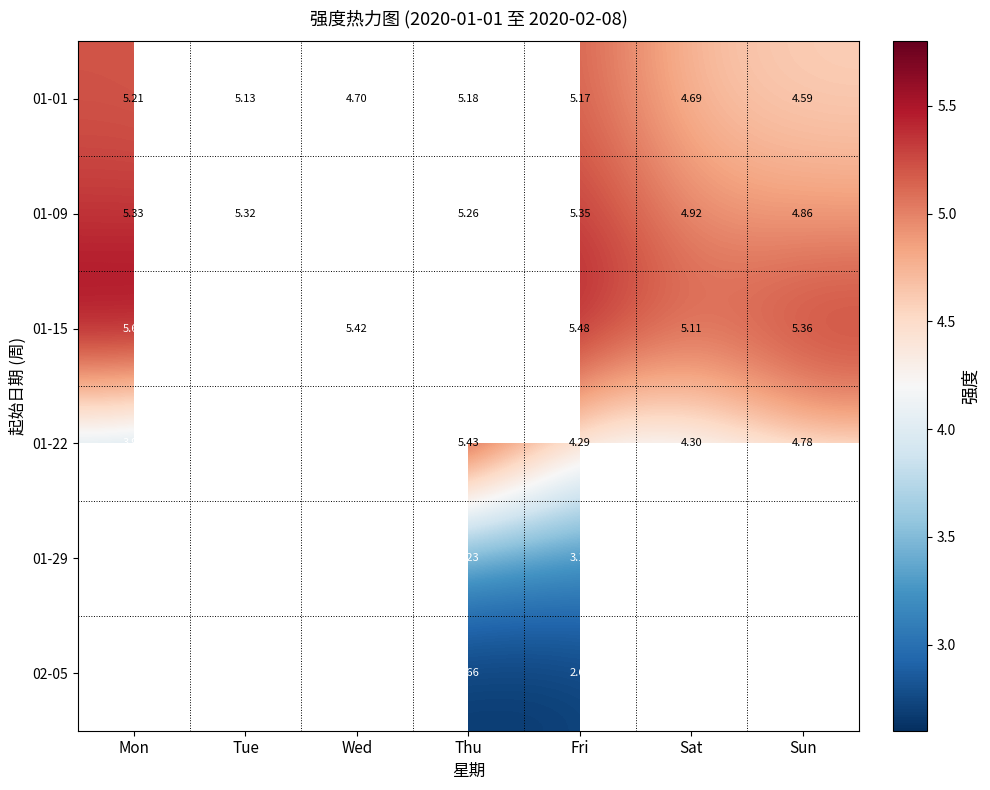

At which label does 01-01 first exceed 5?

Mon